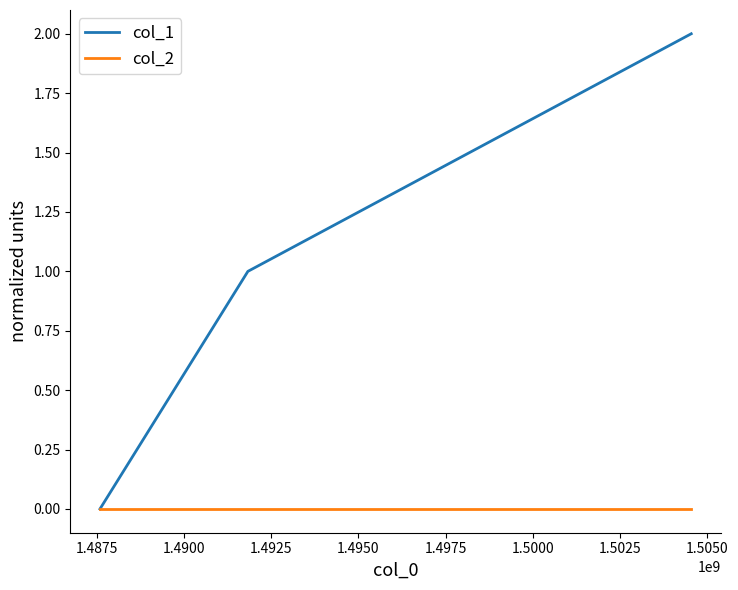

How many values in the col_1 series are below 1?

1